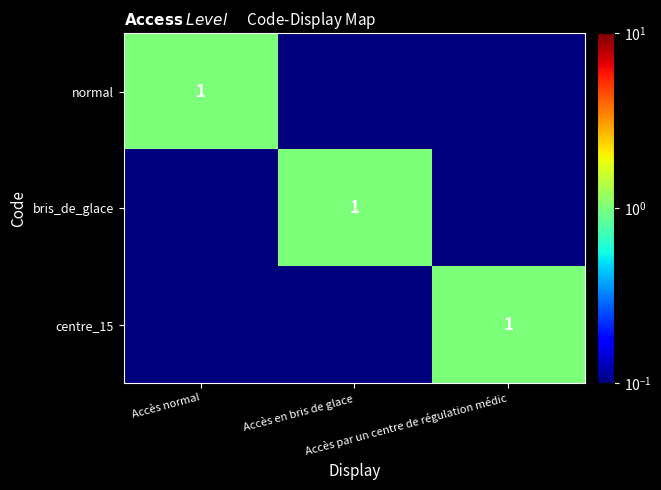

At how many categories does at least one series exceed 0?

3